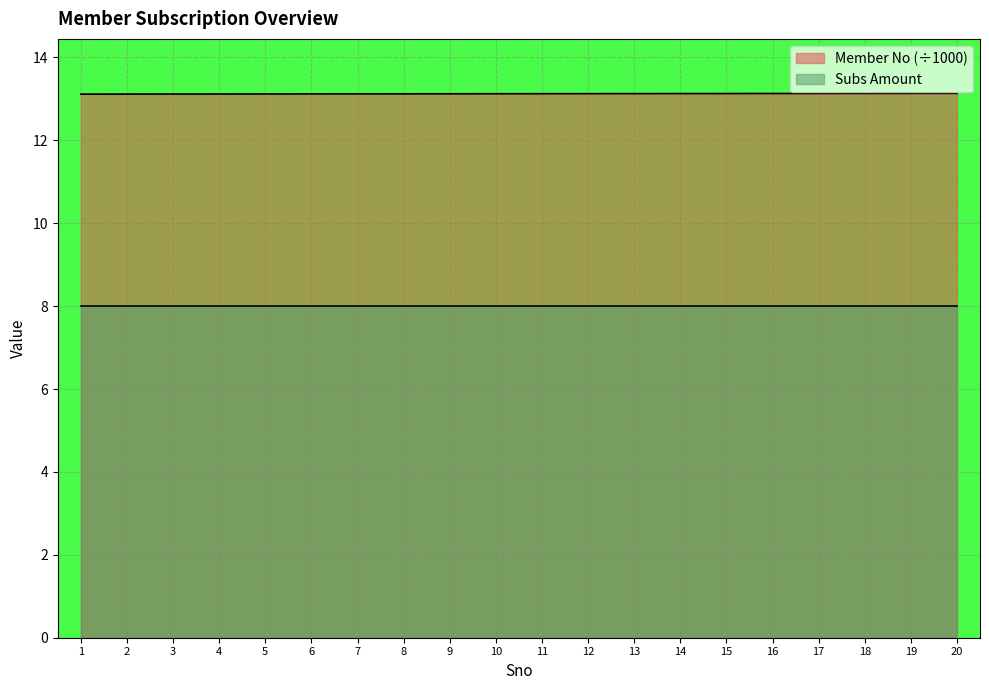

True or false: the data shows 13.1 at 5.

True